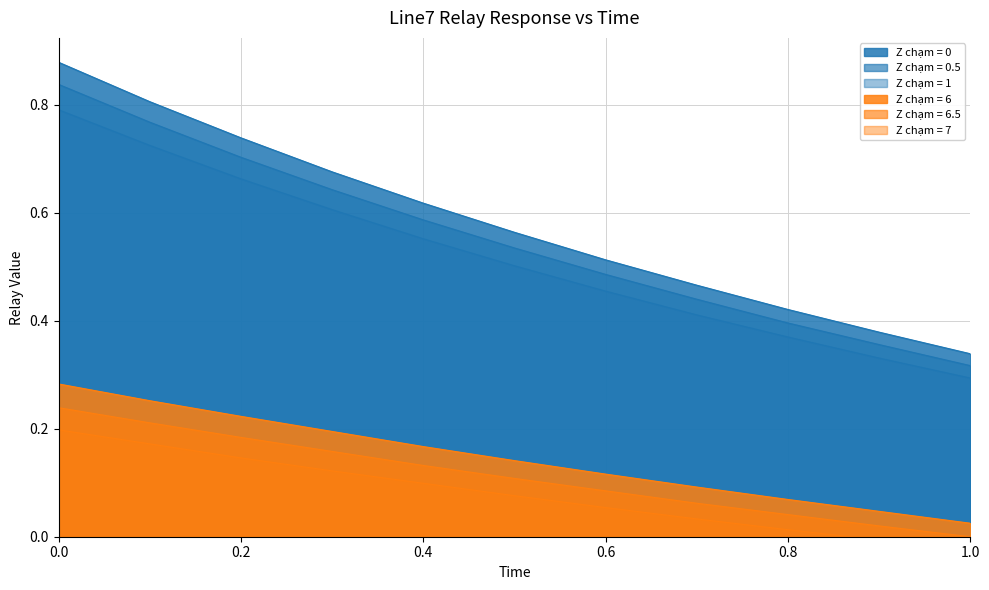

What value does the Z chạm = 0 series have at 0.9?

0.4